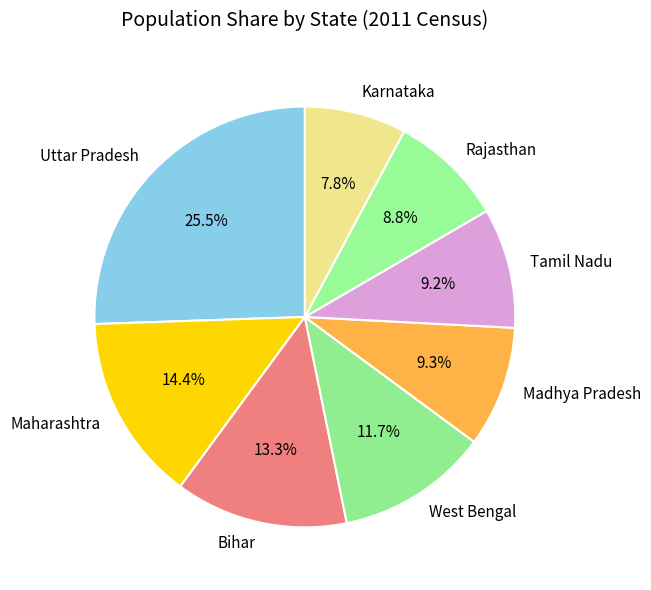

To the nearest percent, what is the difference between the Rajasthan and Maharashtra slice percentages?

6%